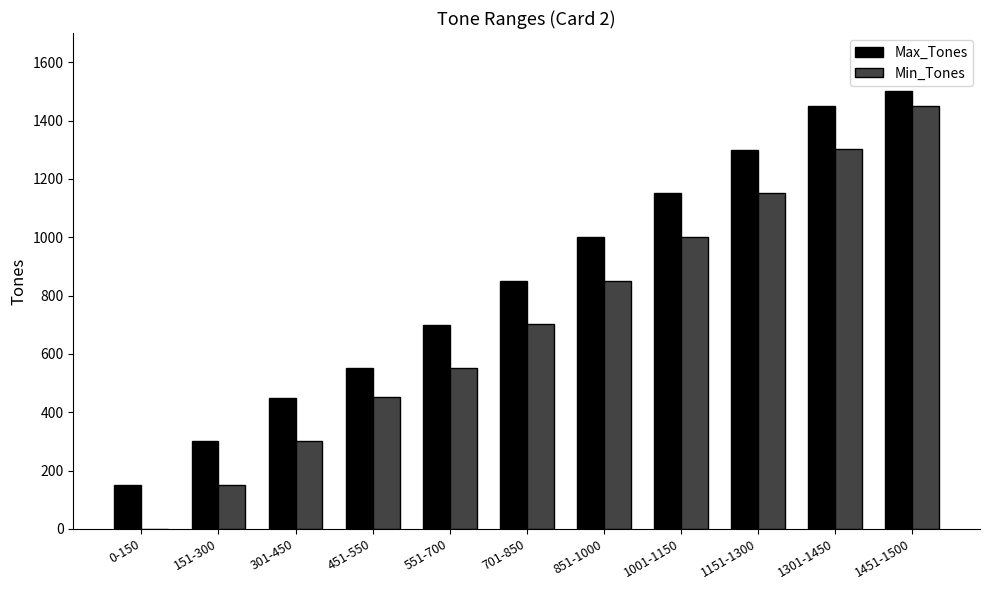

What is the sum of all Min_Tones values?

7910